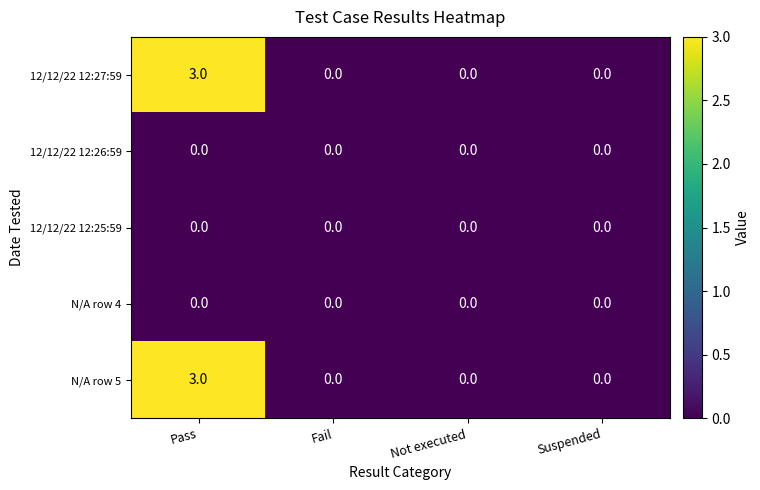

The value of 12/12/22 12:25:59 at Fail is 0. True or false?

True